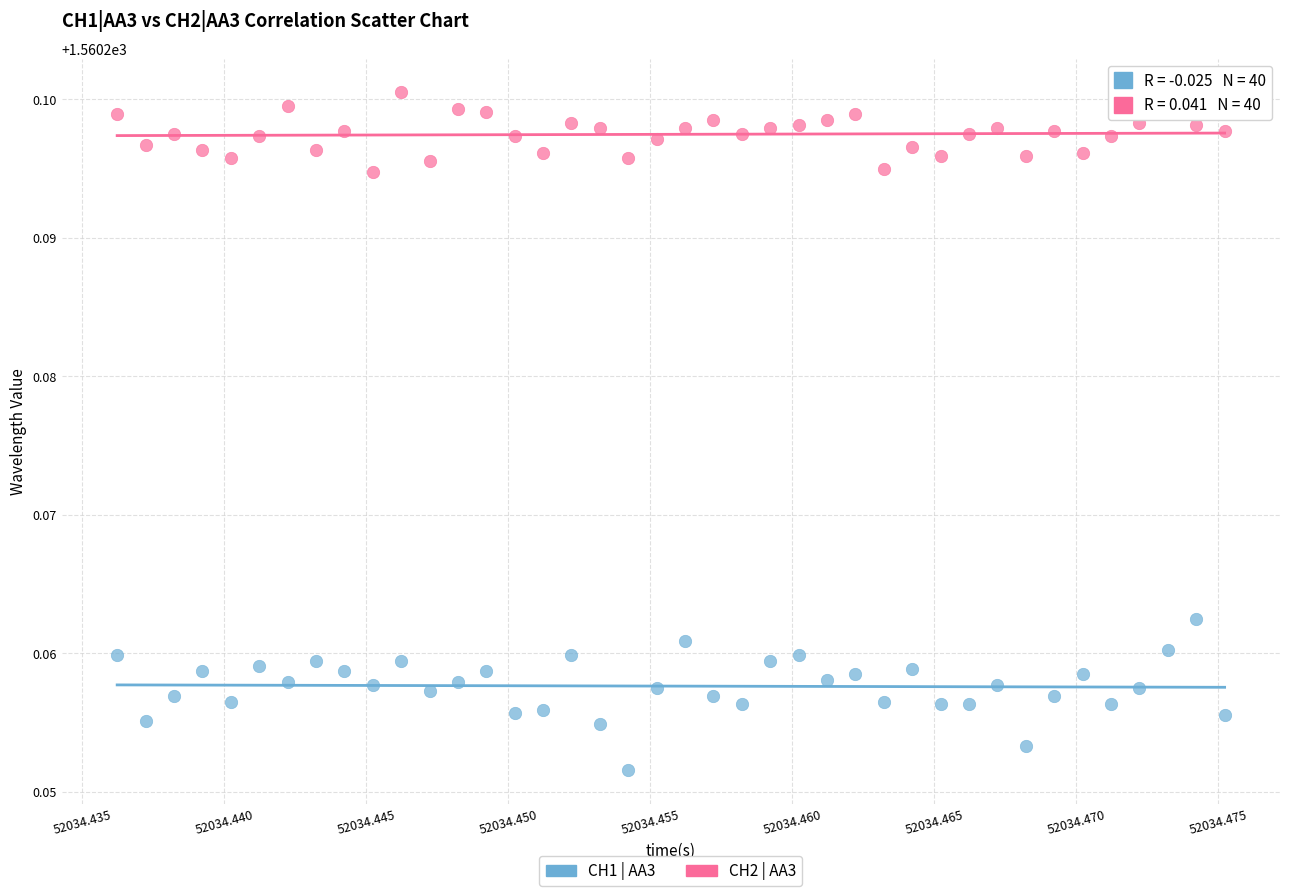

Which series has the largest Y range (max minus min)?

CH1 | AA3